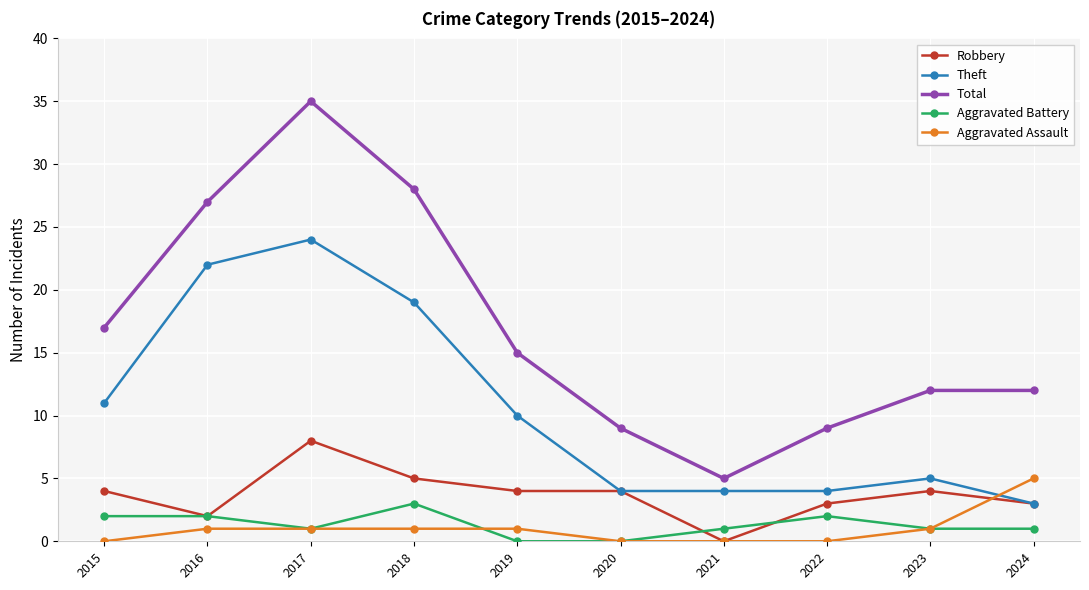

What value does the Total series have at 2024, to the nearest 10?

10